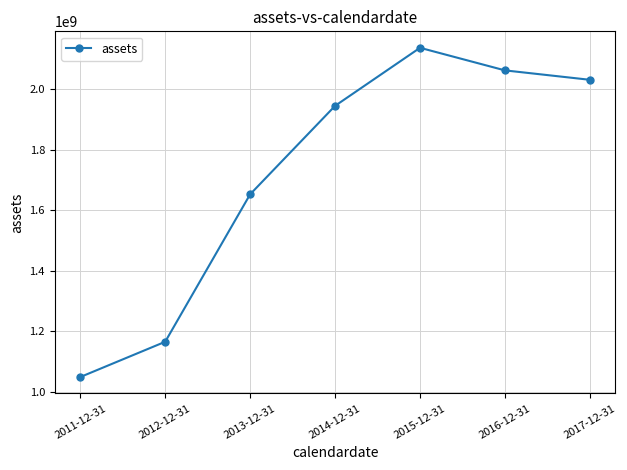

How many distinct data groups are displayed?

1